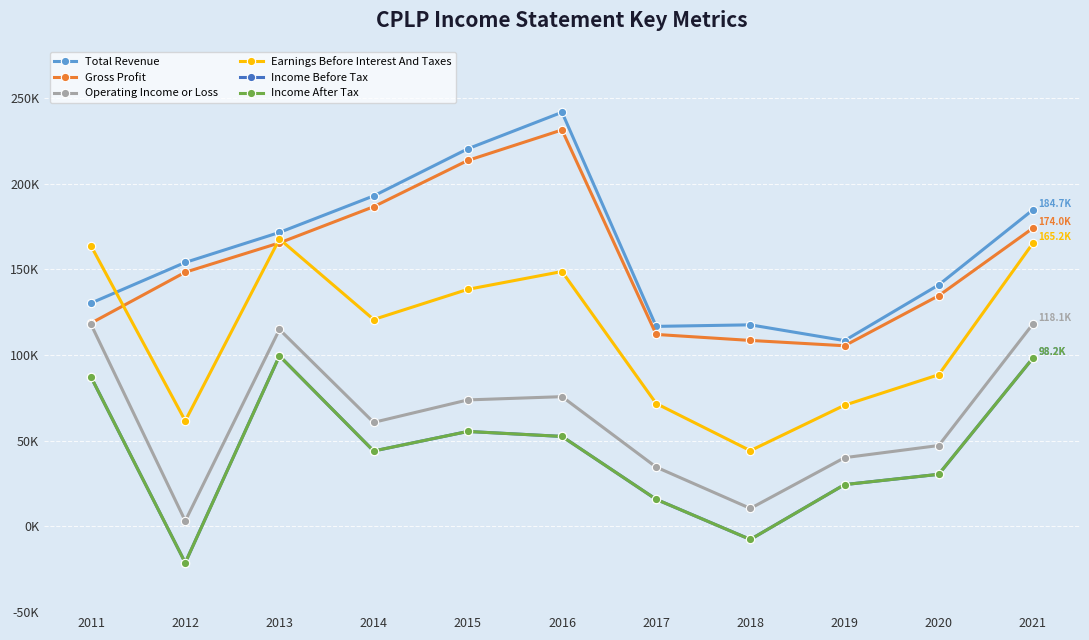

At which label does Operating Income or Loss reach its minimum?

2012